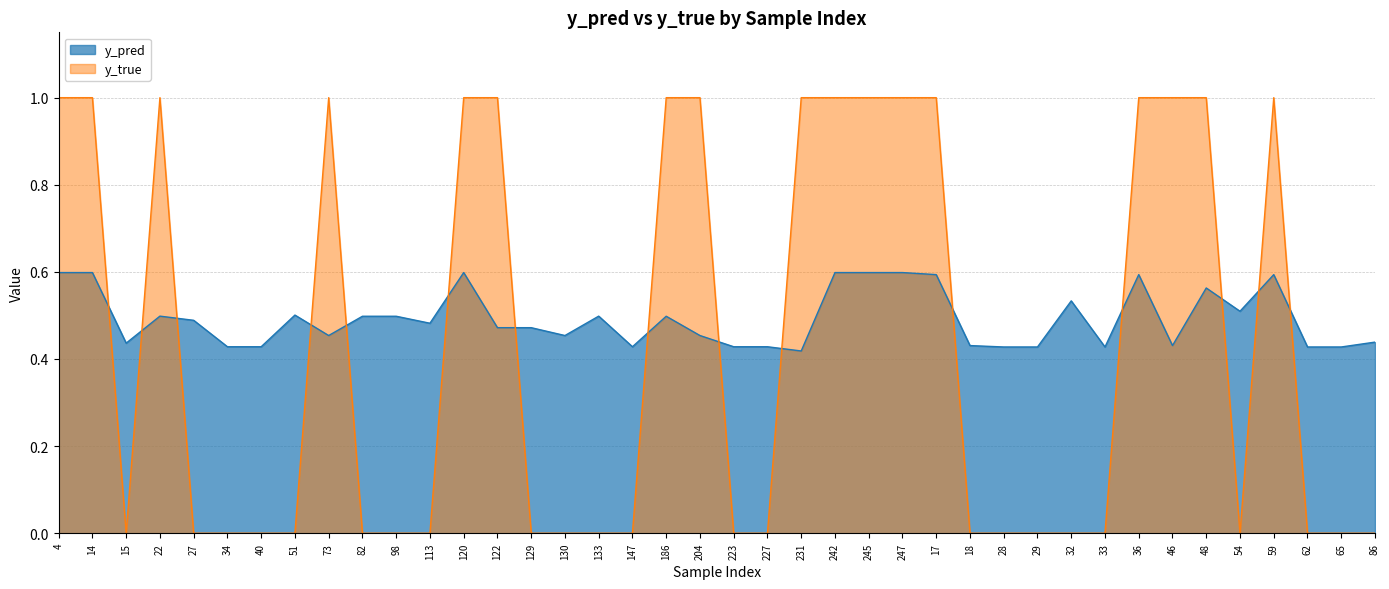

What is the total value across all series at 4?

1.6